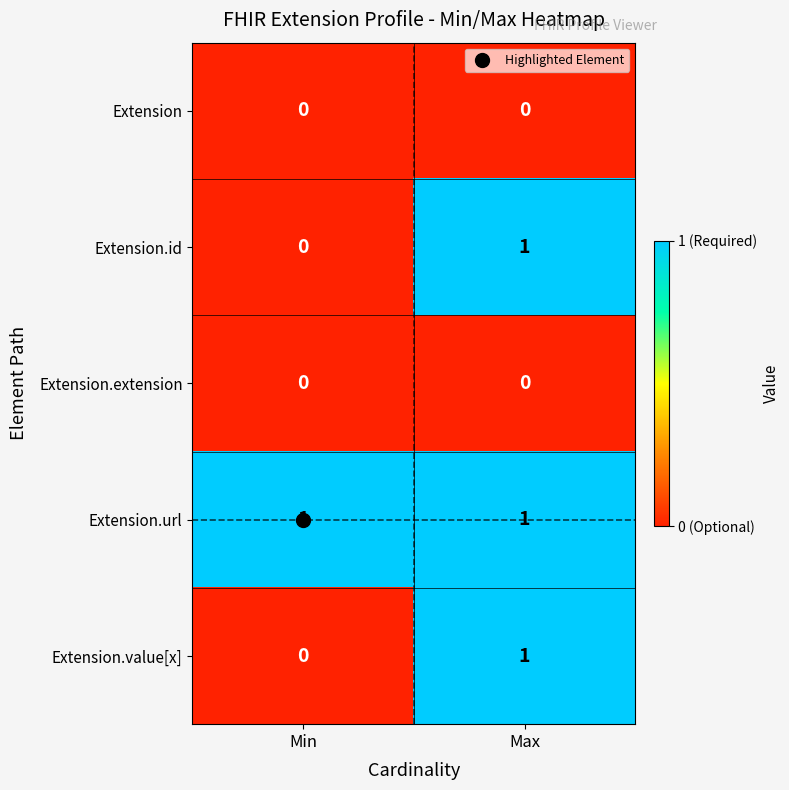

Is the value of Extension.extension at Min greater than the value of Extension.url at Min?

No